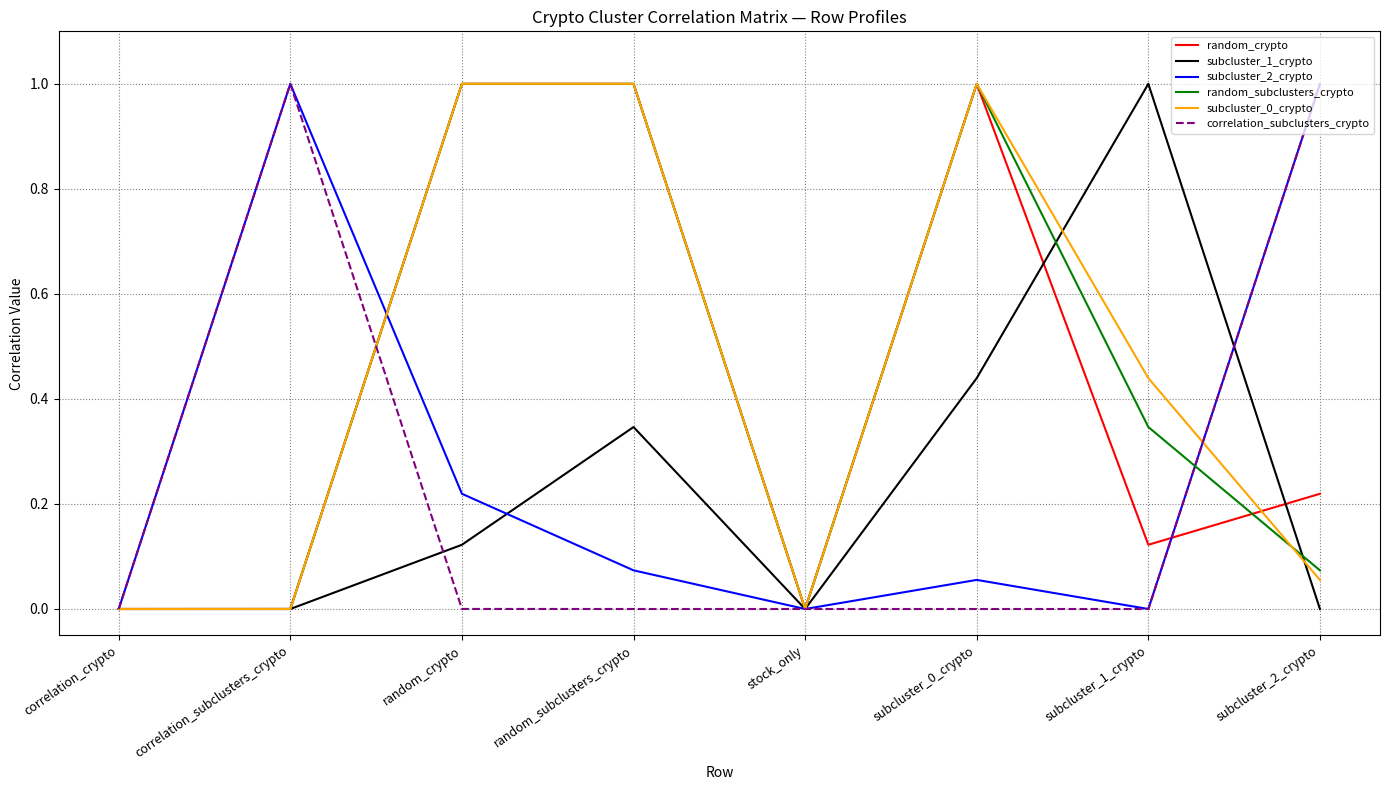

Is the value of random_subclusters_crypto at subcluster_1_crypto greater than the value of subcluster_1_crypto at random_crypto?

Yes